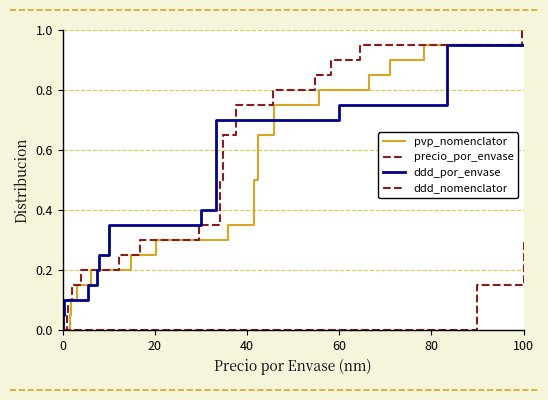

Does the chart display data point markers on the line(s)?

No